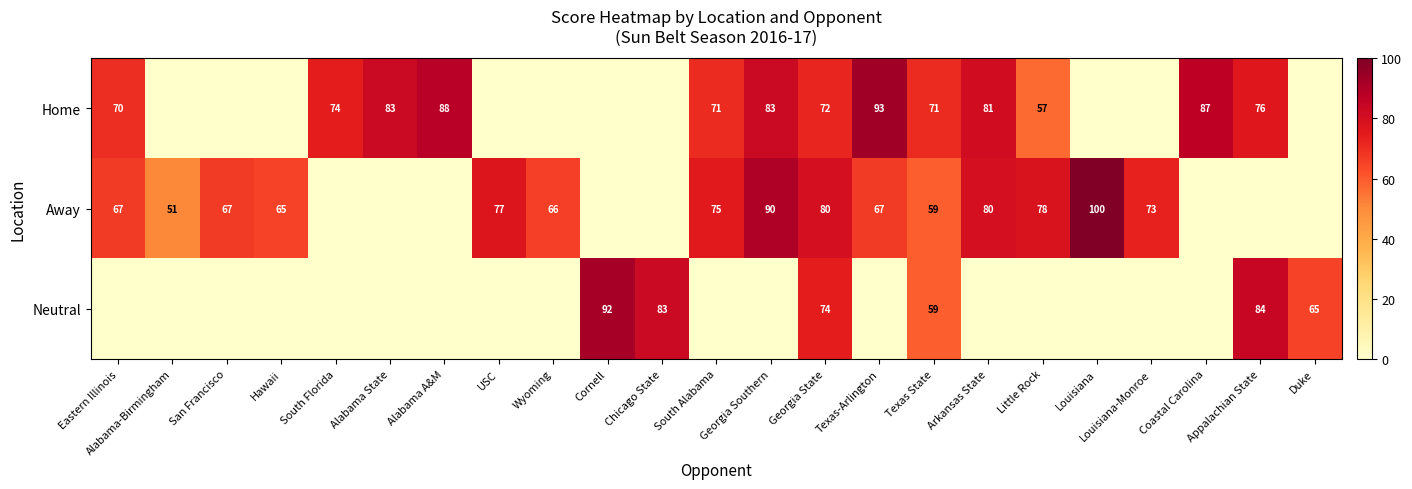

The value of Home at Georgia State is 72. True or false?

True